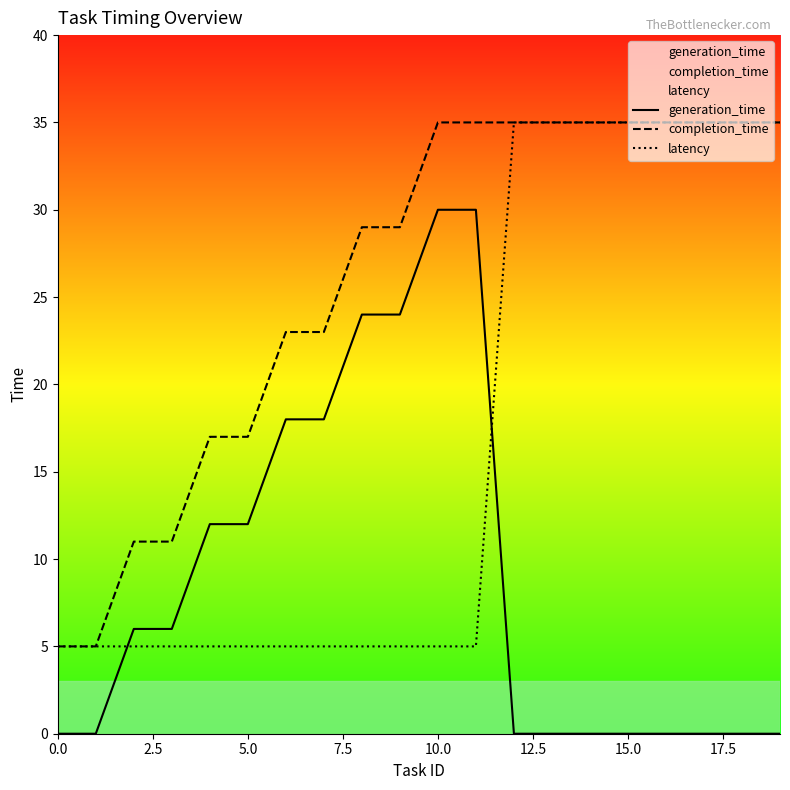

True or false: latency and generation_time cross at least once.

True